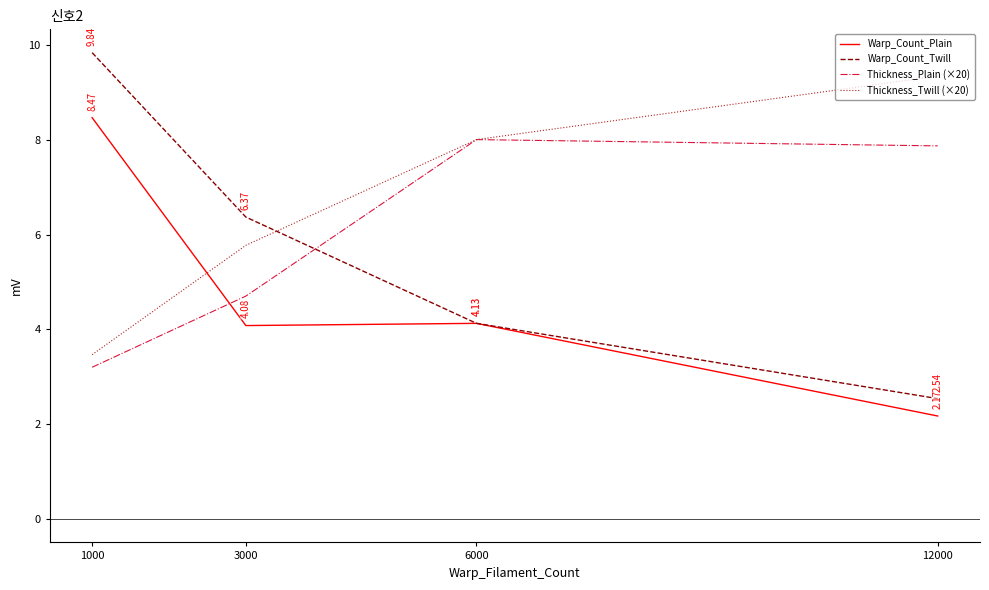

Where is the first local maximum for Thickness_Plain (×20)?

6000